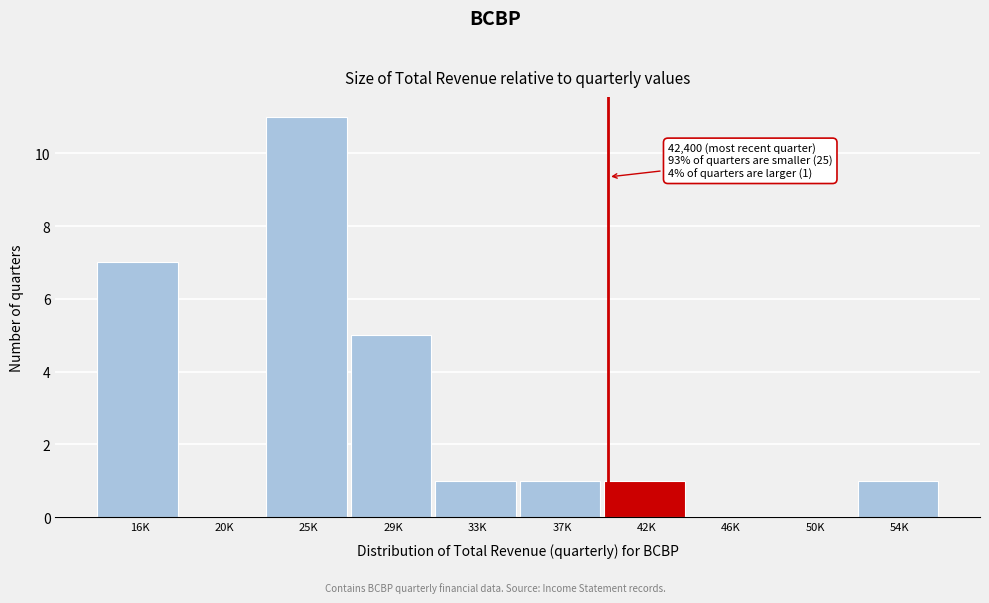

Reading left to right, extract all data points from this chart.

16K=7	20K=0	25K=11	29K=5	33K=1	37K=1	42K=1	46K=0	50K=0	54K=1